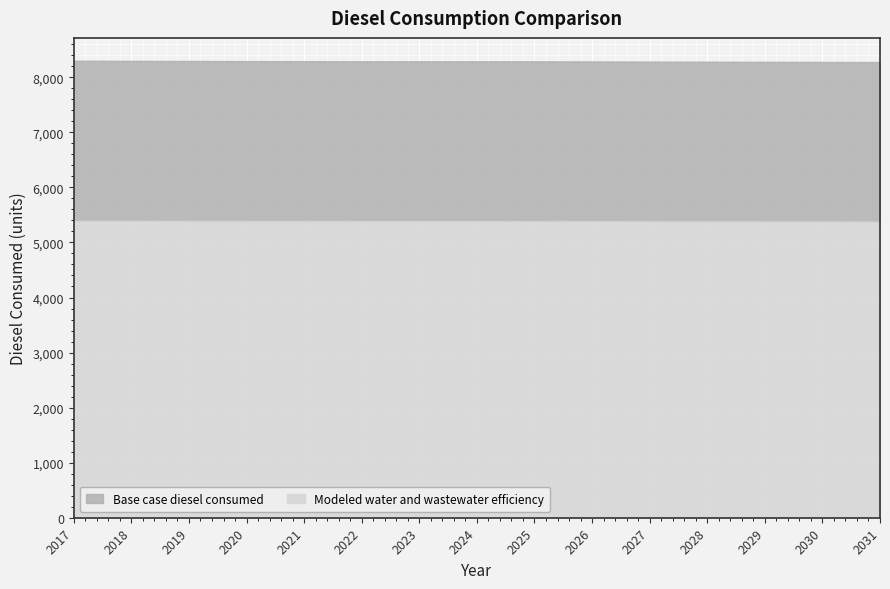

What is the total value across all series at 2023?

8290.6